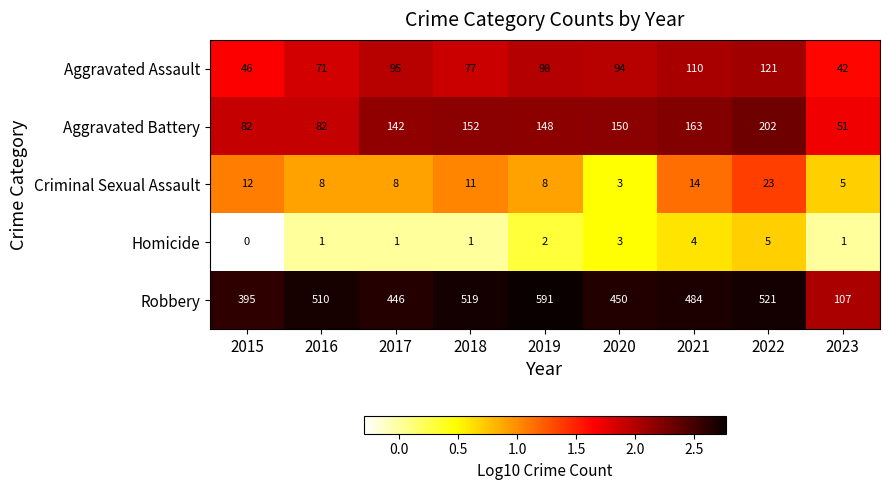

Which category has the highest value in the Robbery series?

2019